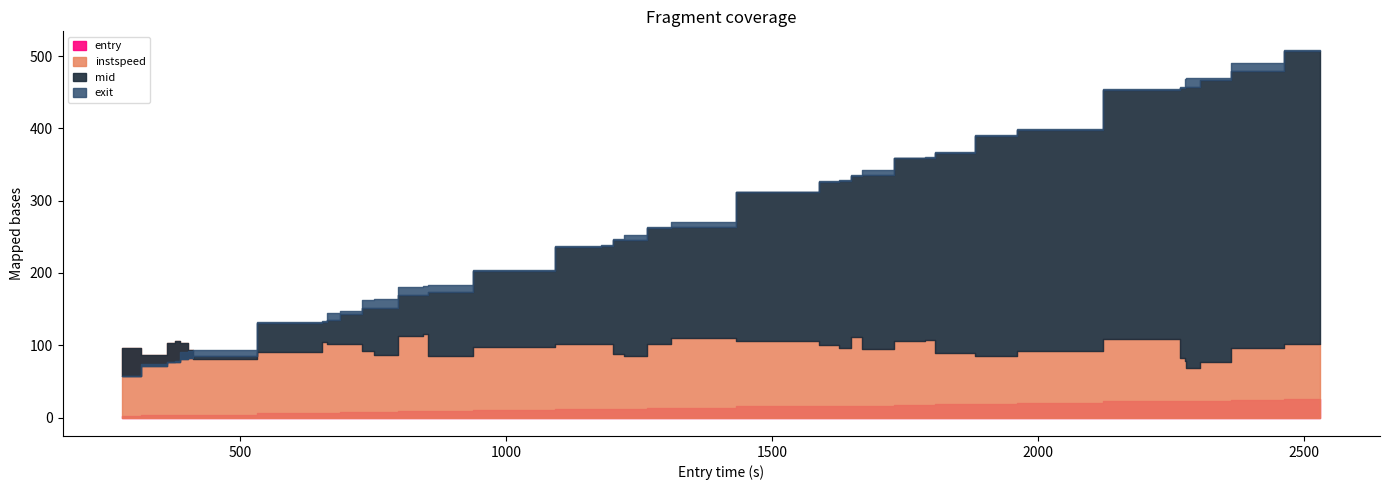

True or false: mid and exit intersect in this chart.

False